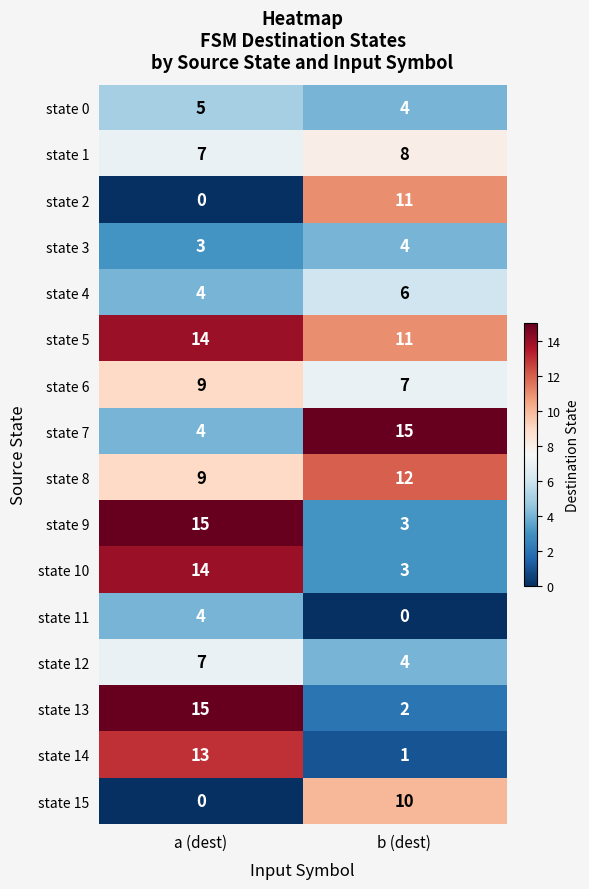

True or false: state 13 has a value of 25 at a (dest).

False